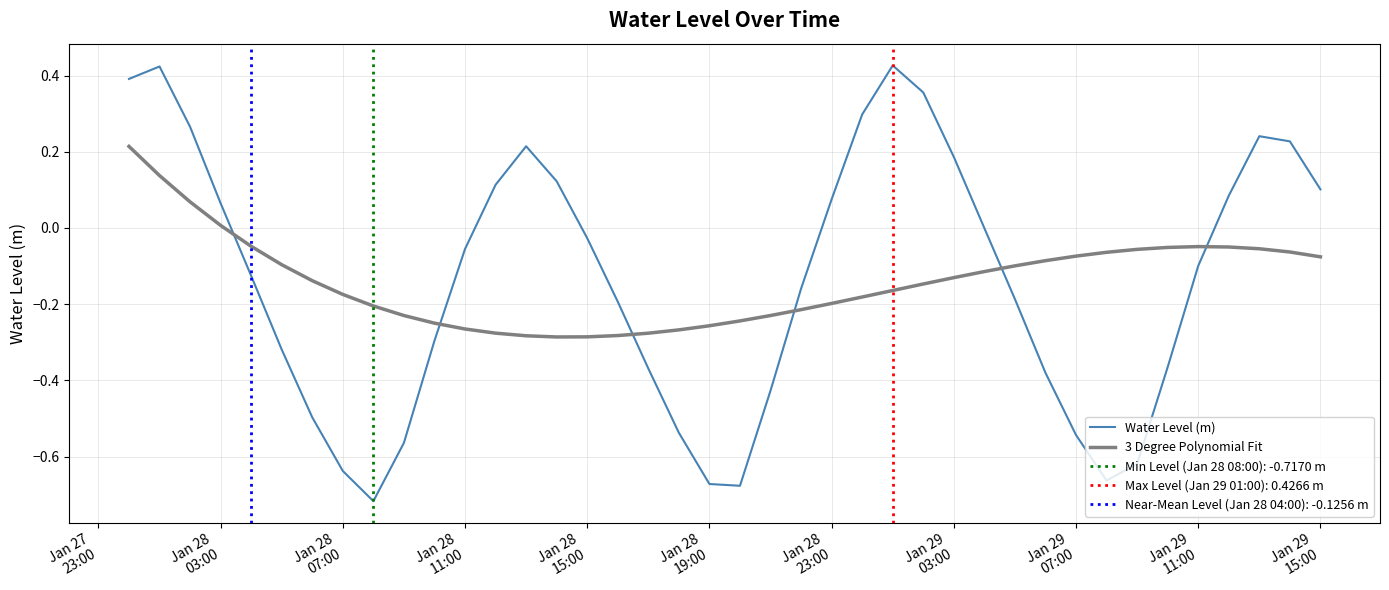

Which series ends up on top after the final intersection of Water Level (m) and 3 Degree Polynomial Fit?

Water Level (m)